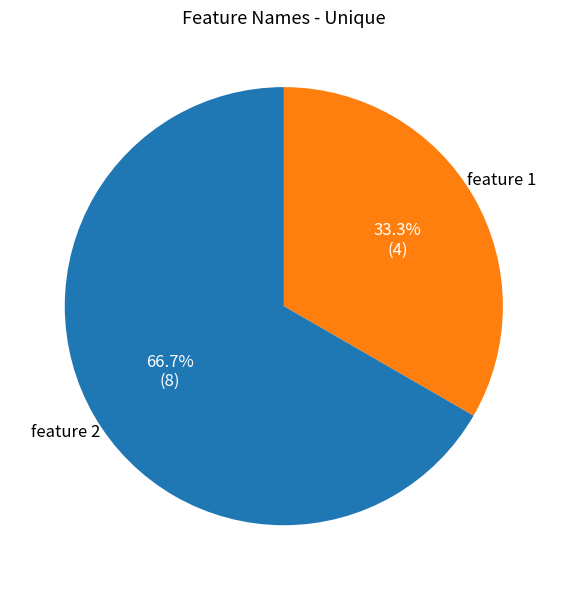

Which has a higher value, feature 1 or feature 2?

feature 2